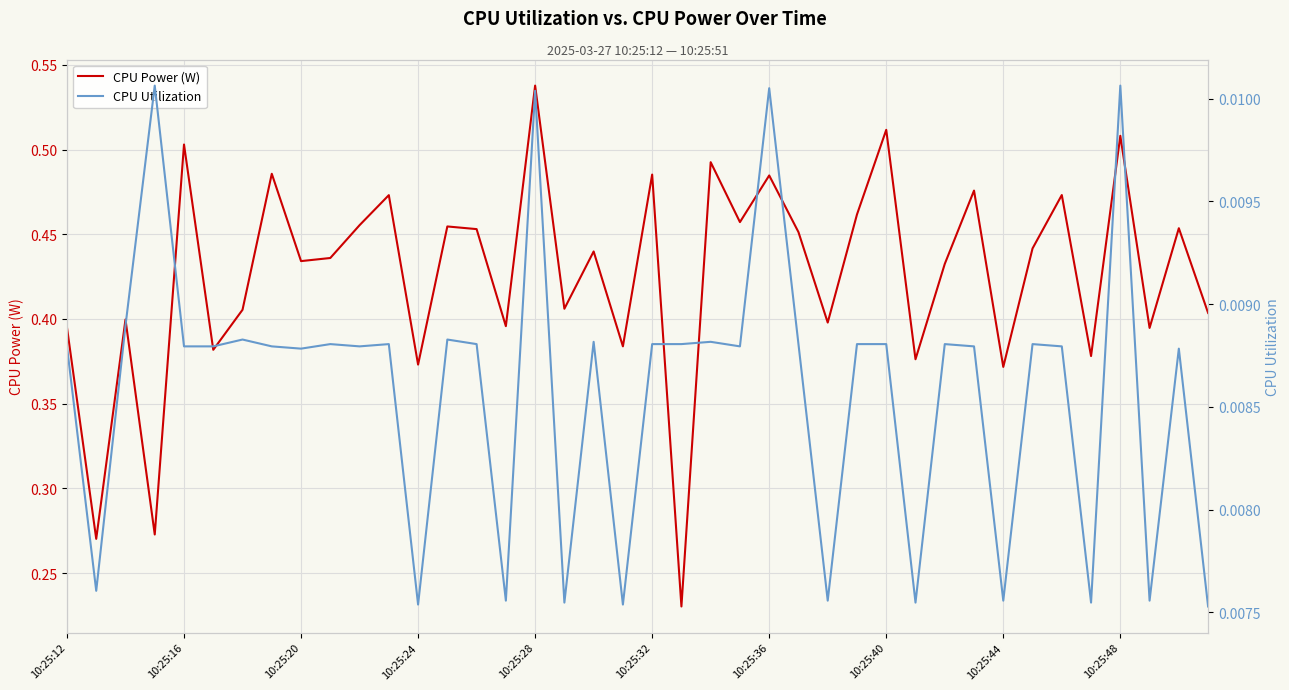

Reading left to right, extract all data points from this chart.

CPU Power (W): 0.4	0.3	0.4	0.3	0.5	0.4	0.4	0.5	0.4	0.4	0.5	0.5	0.4	0.5	0.5	0.4	0.5	0.4	0.4	0.4	0.5	0.2	0.5	0.5	0.5	0.5	0.4	0.5	0.5	0.4	0.4	0.5	0.4	0.4	0.5	0.4	0.5	0.4	0.5	0.4
CPU Utilization: 0.0	0.0	0.0	0.0	0.0	0.0	0.0	0.0	0.0	0.0	0.0	0.0	0.0	0.0	0.0	0.0	0.0	0.0	0.0	0.0	0.0	0.0	0.0	0.0	0.0	0.0	0.0	0.0	0.0	0.0	0.0	0.0	0.0	0.0	0.0	0.0	0.0	0.0	0.0	0.0